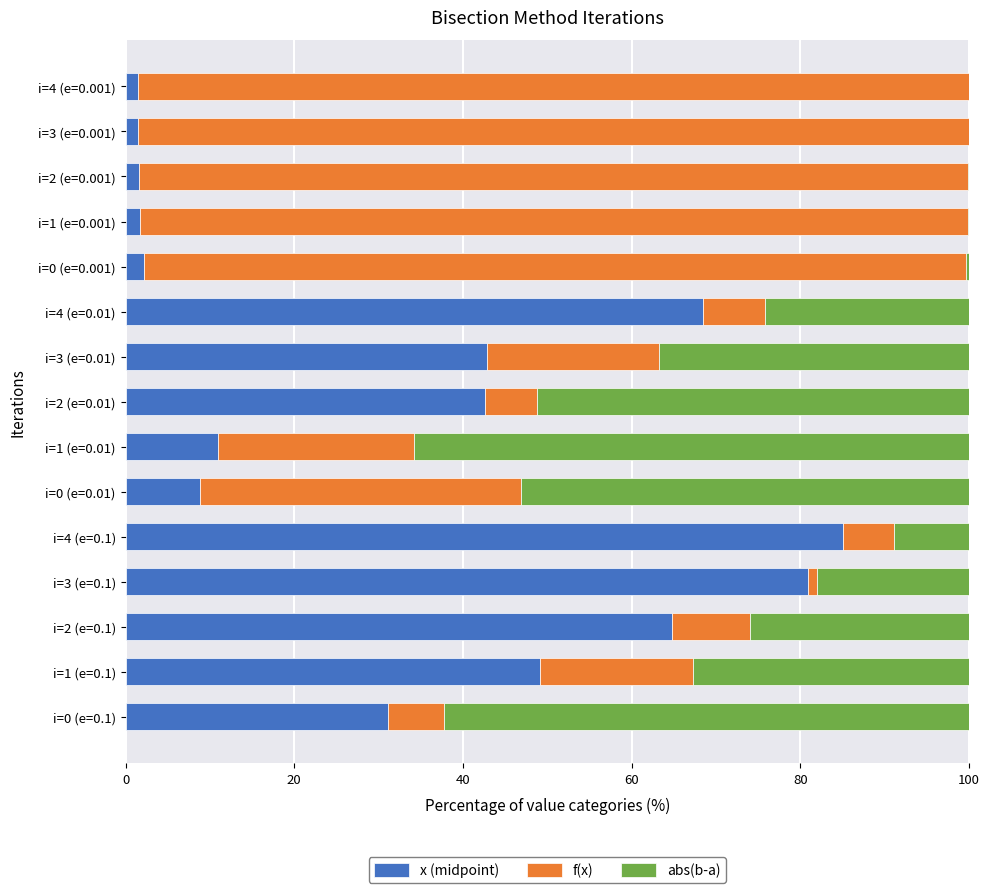

Which category has the highest value in the x (midpoint) series?

i=4 (e=0.1)